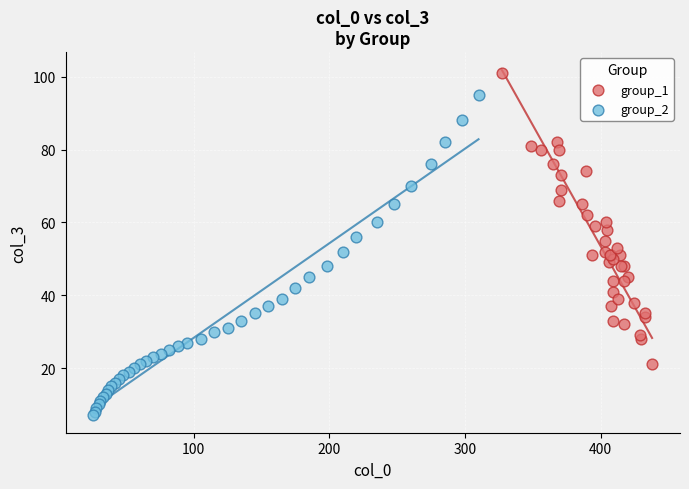

Which series reaches the maximum Y coordinate?

group_1